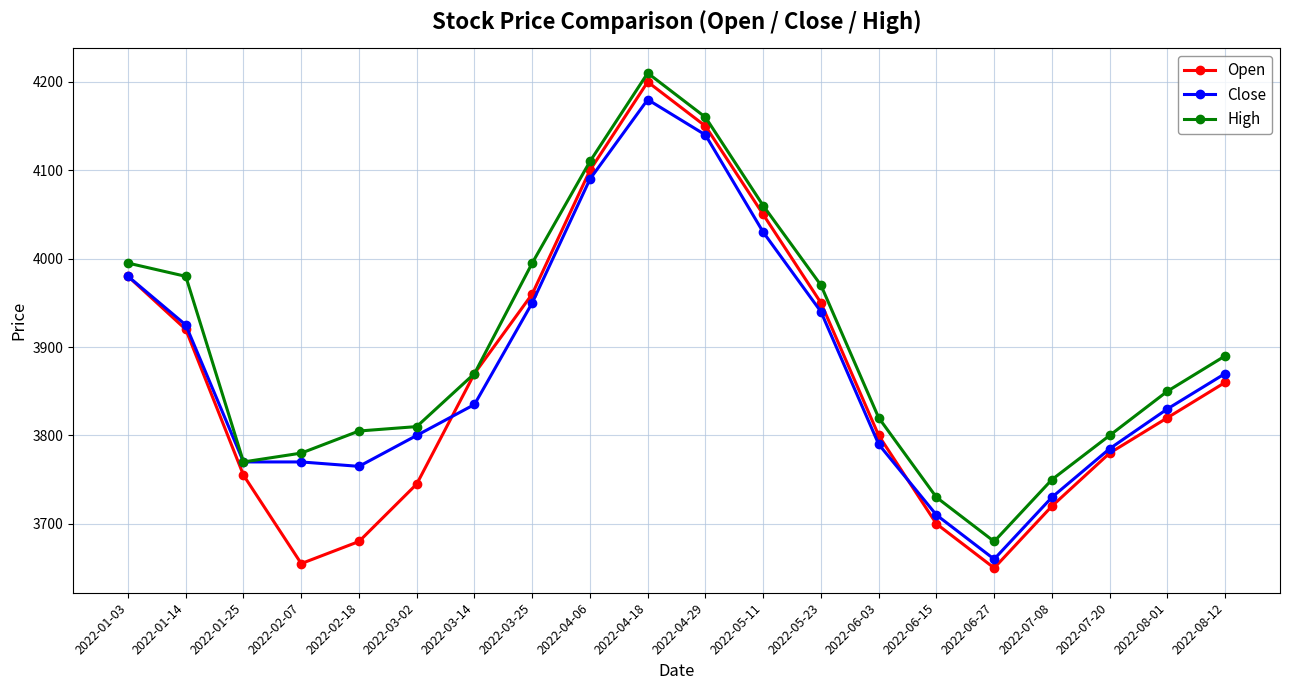

Is this an area chart (filled region under the line)?

No